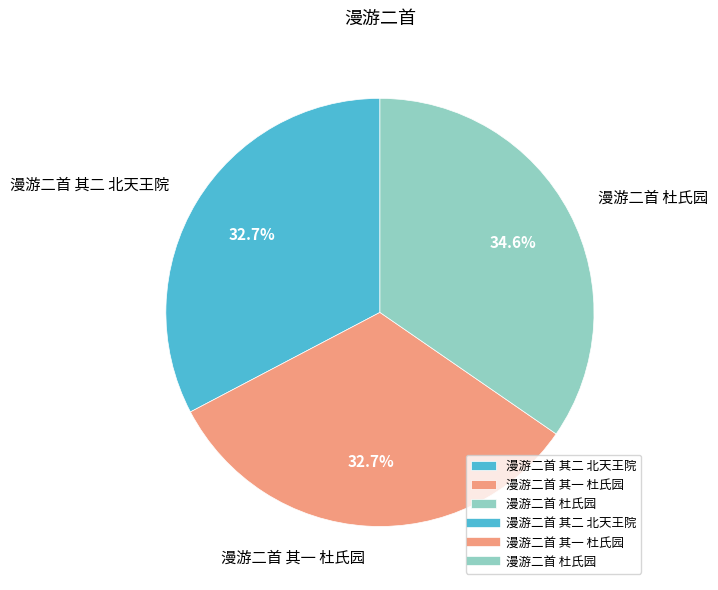

True or false: 漫游二首 其一 杜氏园 accounts for 22% of the total.

False